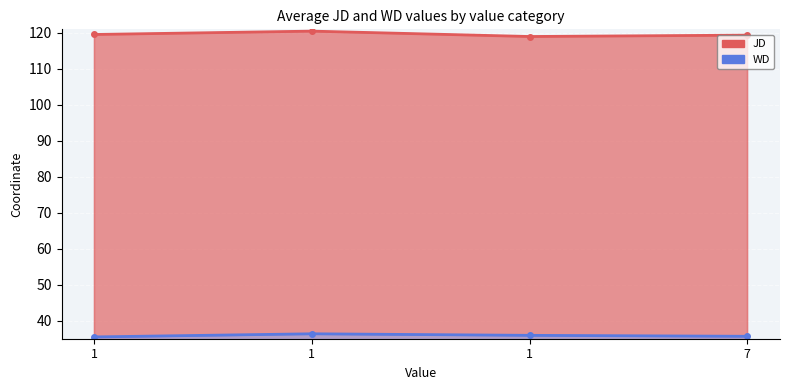

Reading right to left, what are all the values shown in this chart?

JD: 119.3	118.9	120.4	119.5
WD: 35.6	35.9	36.3	35.4